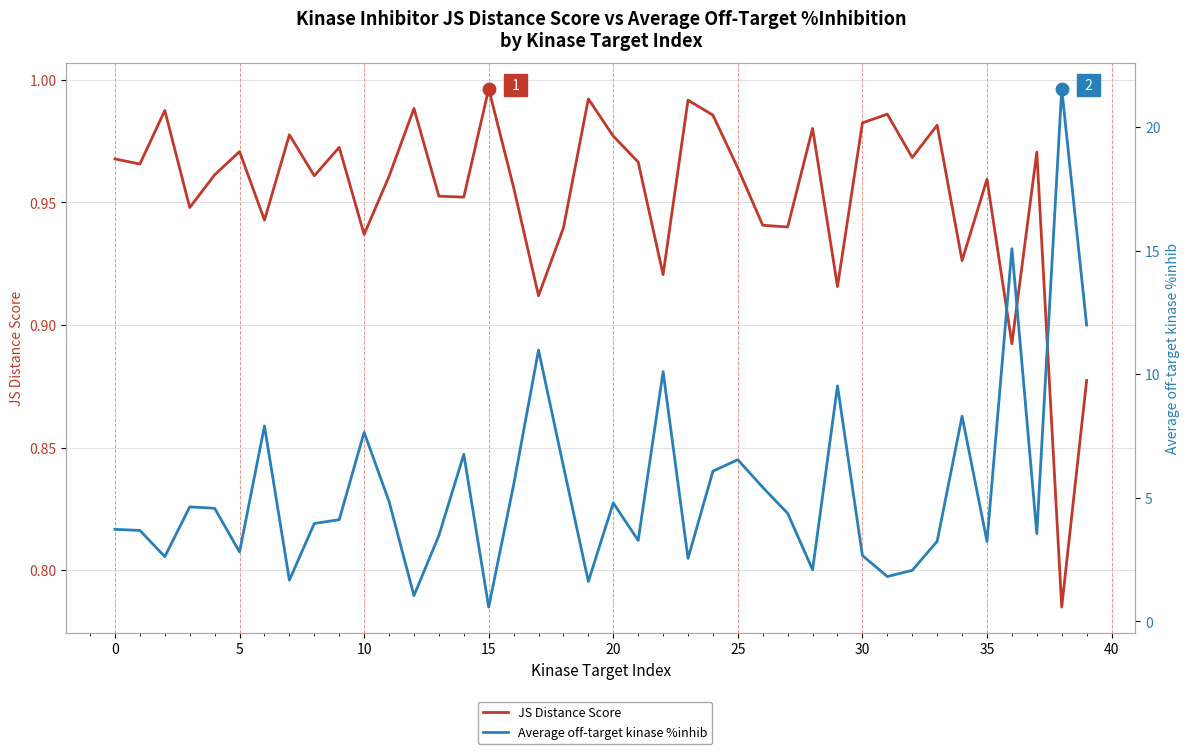

List the series in order of their overall mean, highest first.

Average off-target kinase %inhib, JS Distance Score